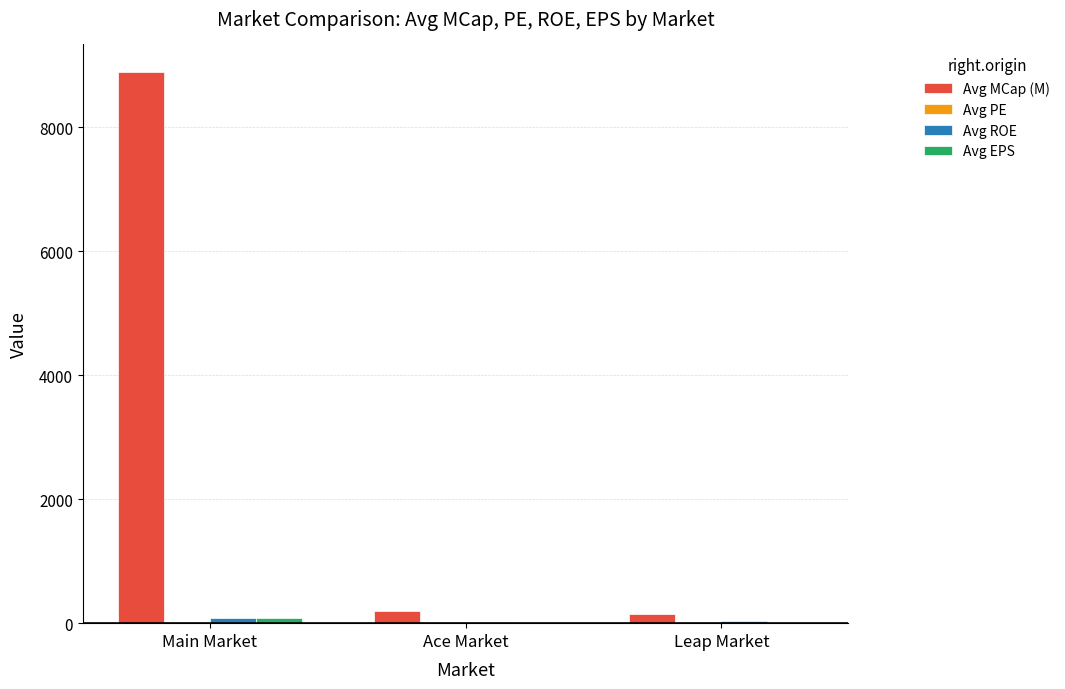

What is the maximum value shown in the chart?

8888.9